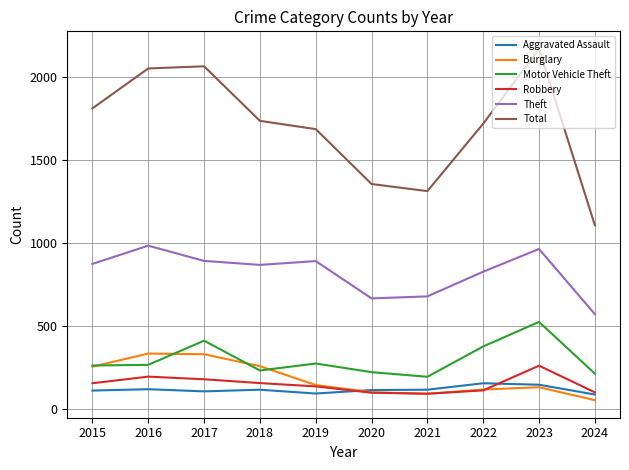

Which series has the largest total across all categories?

Total